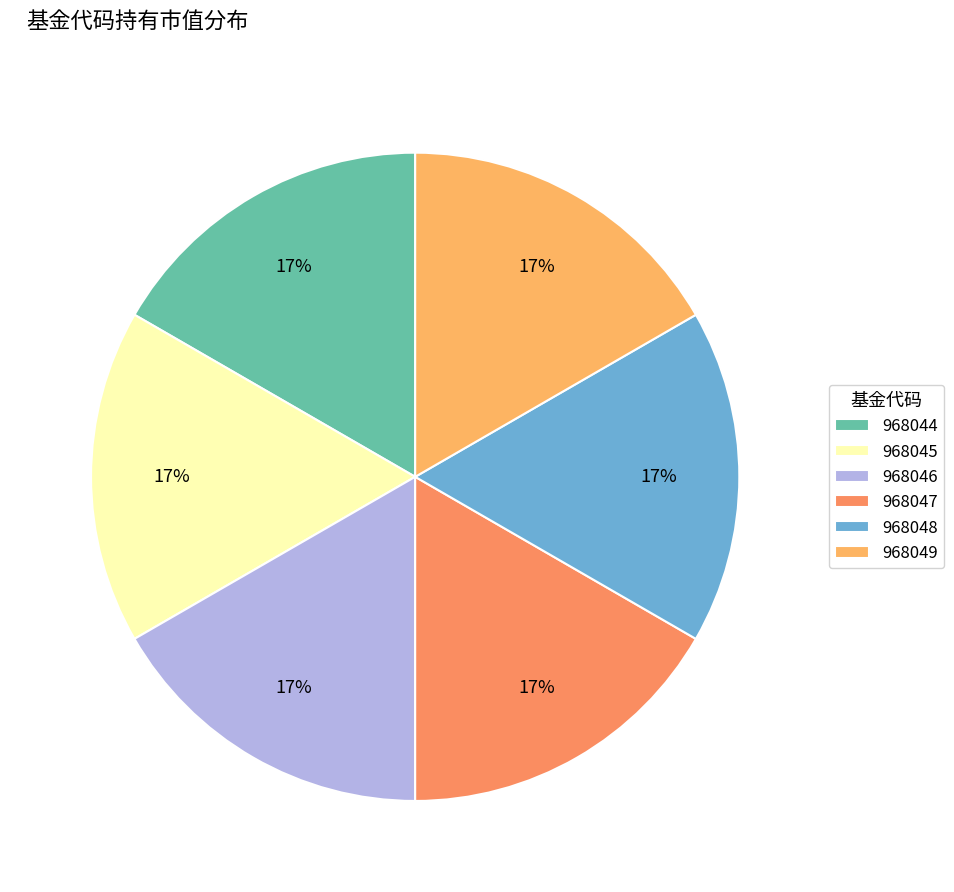

Does 968048 account for over 50% of the chart?

No